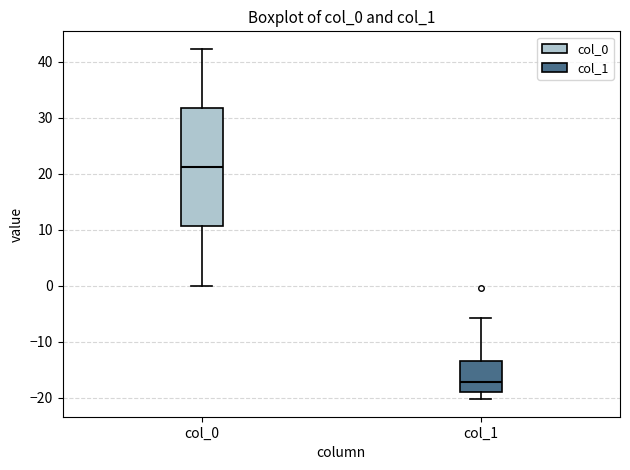

Reading left to right, transcribe this box plot: for each box, give where its median line is, the range the box spans, and where its two whiskers end, as read against the y-axis. The values are not printed on the chart, so give them approximately, as read against the axis.

col_0: median 21, box 11 to 32, whiskers 0 to 42
col_1: median -17, box -19 to -13, whiskers -20 to -6